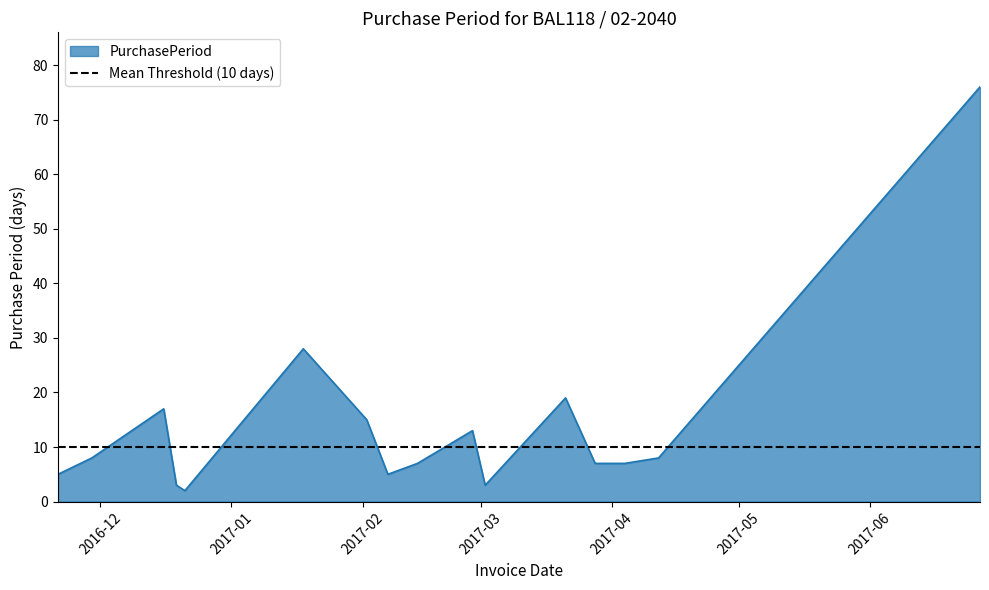

Count the number of categories in the chart.

16